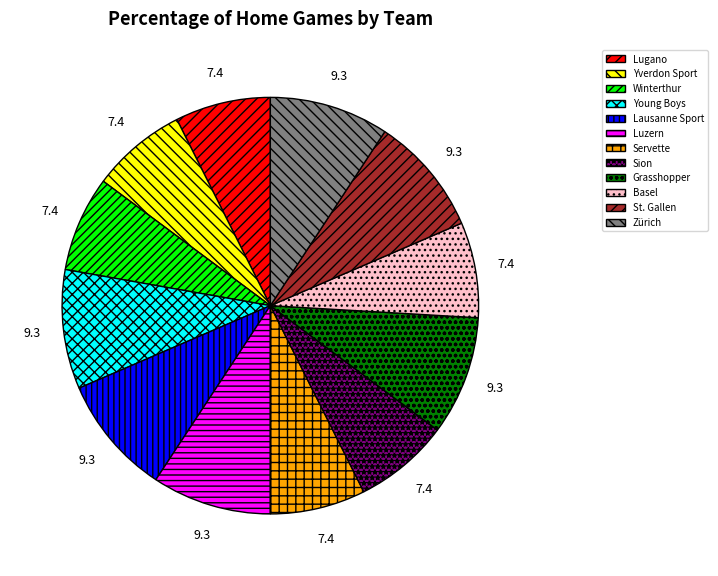

Combined, do Young Boys and Luzern account for over 50%?

No